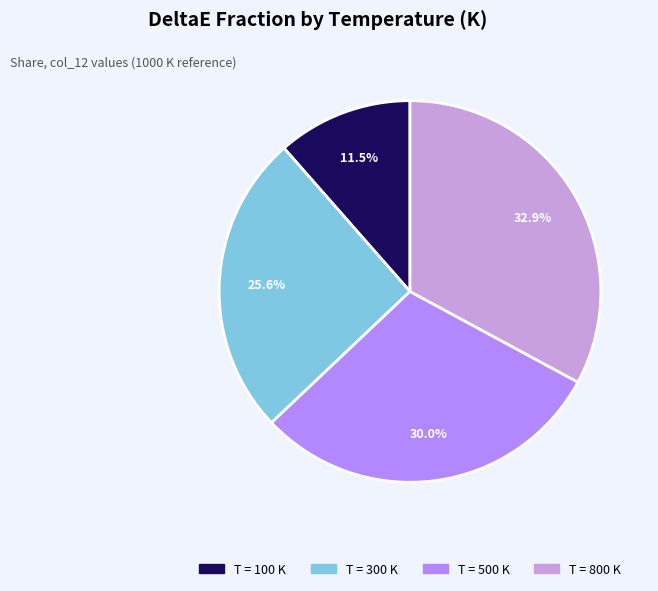

Is there any slice that represents more than half of the pie?

No